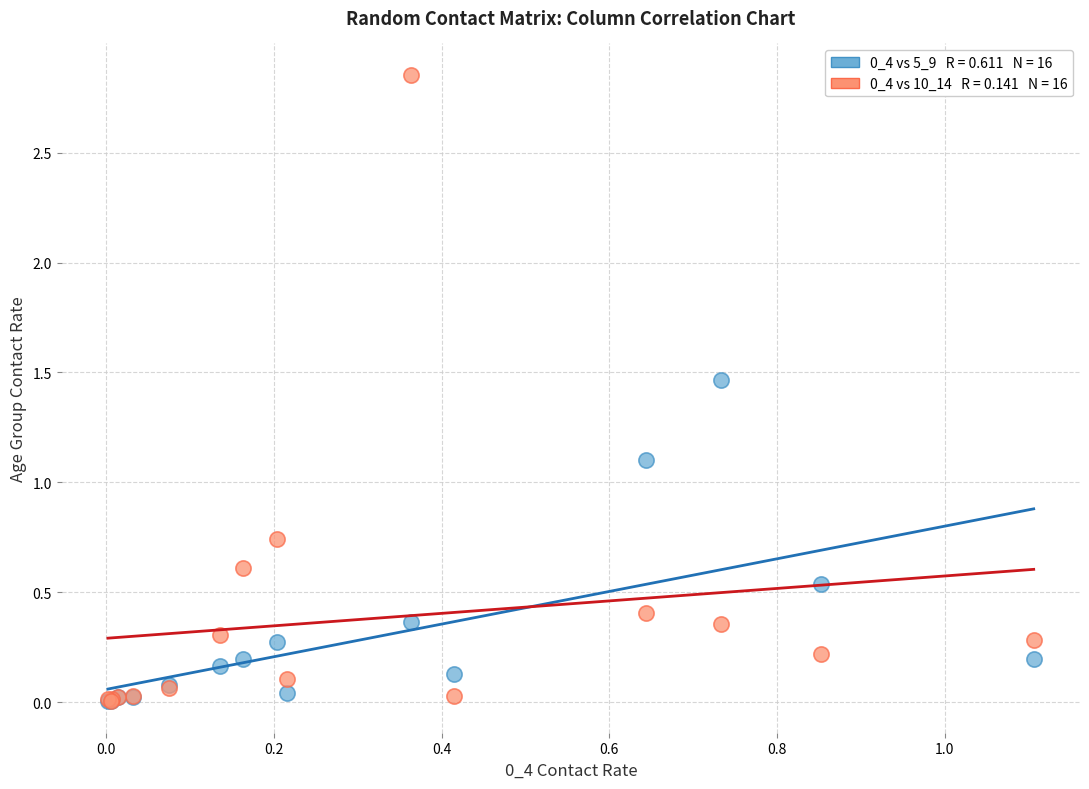

Across all series, what Y value is closest to 1?

1.1